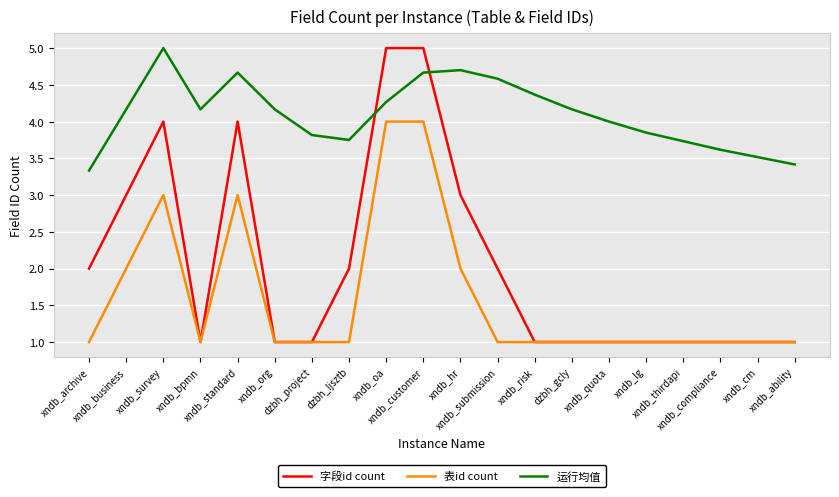

What is the difference between the maximum and minimum values in the 运行均值 series?

1.7